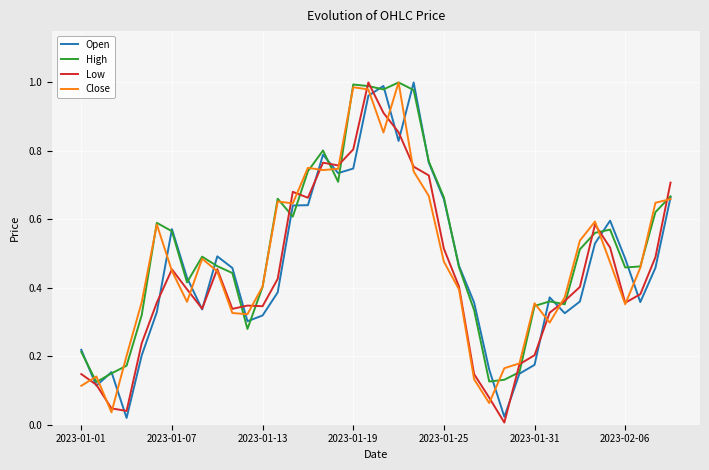

List the series in order of their overall mean, highest first.

High, Close, Open, Low